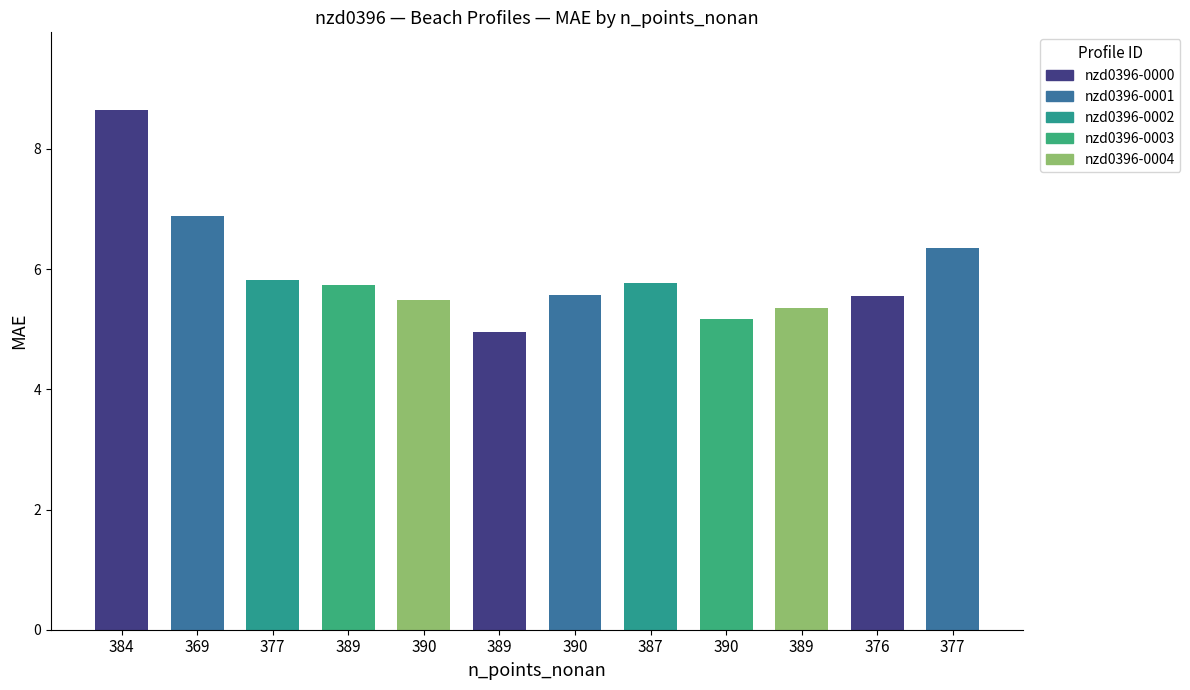

What is the smallest value displayed?

4.9